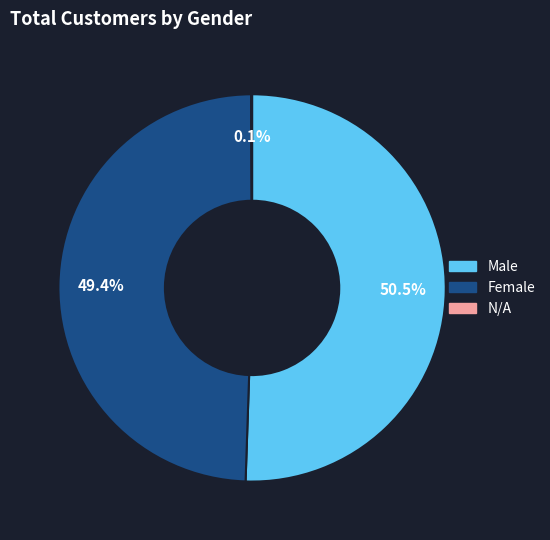

To the nearest percent, what is the combined percentage of Male and Female?

100%